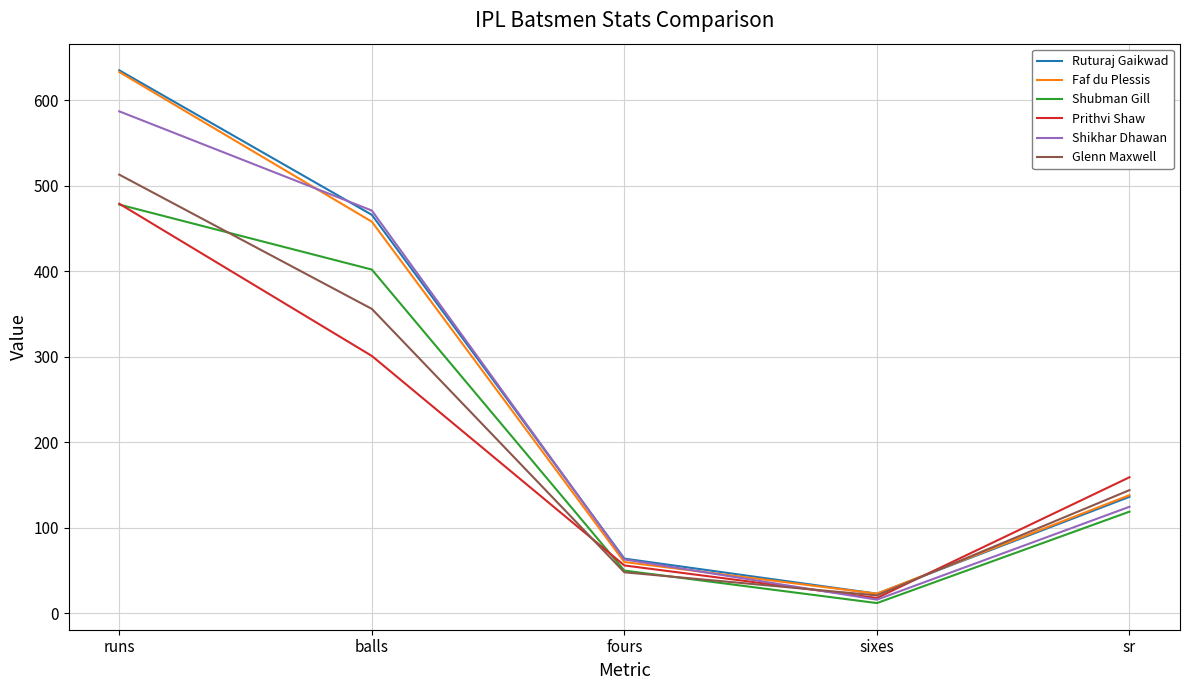

What are all the series names shown in the legend?

Ruturaj Gaikwad, Faf du Plessis, Shubman Gill, Prithvi Shaw, Shikhar Dhawan, Glenn Maxwell